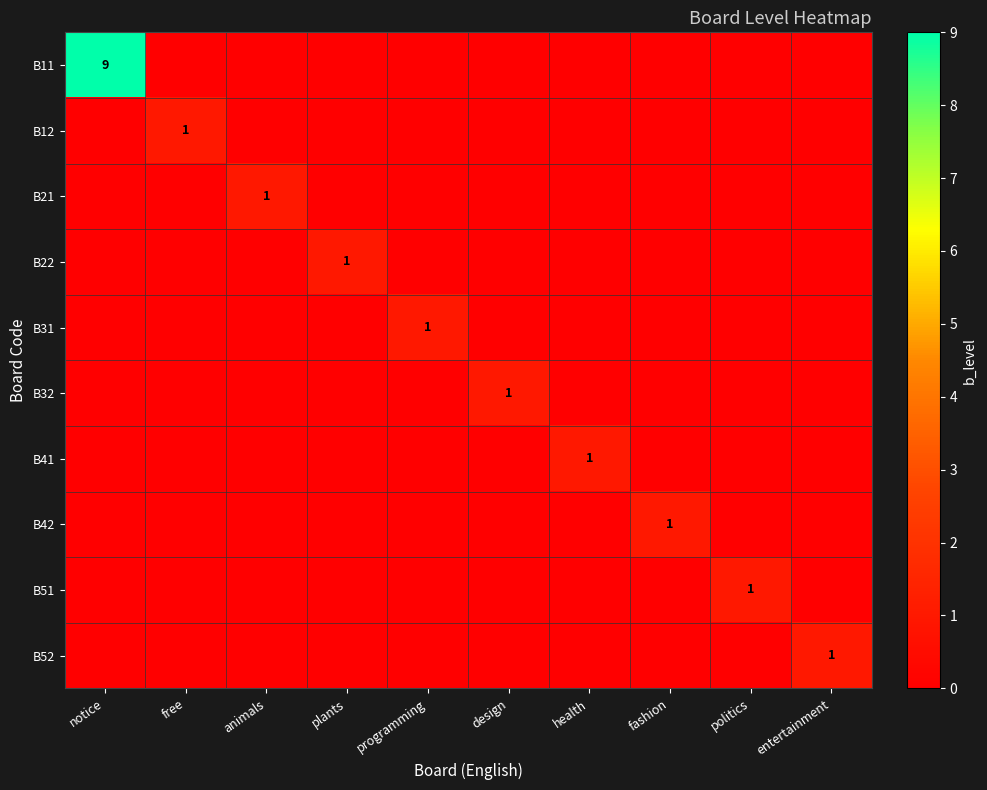

How many data points in B31 are above 0?

1